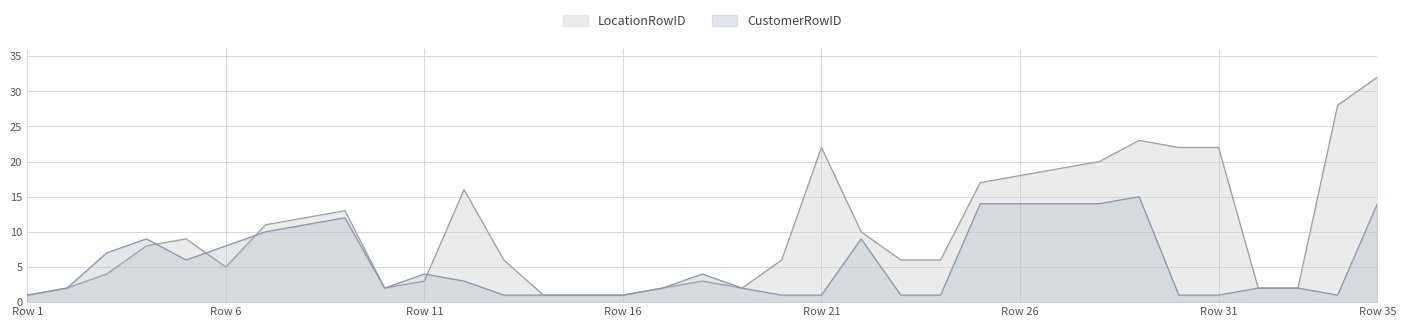

List the series in order of their peak value, highest first.

LocationRowID, CustomerRowID